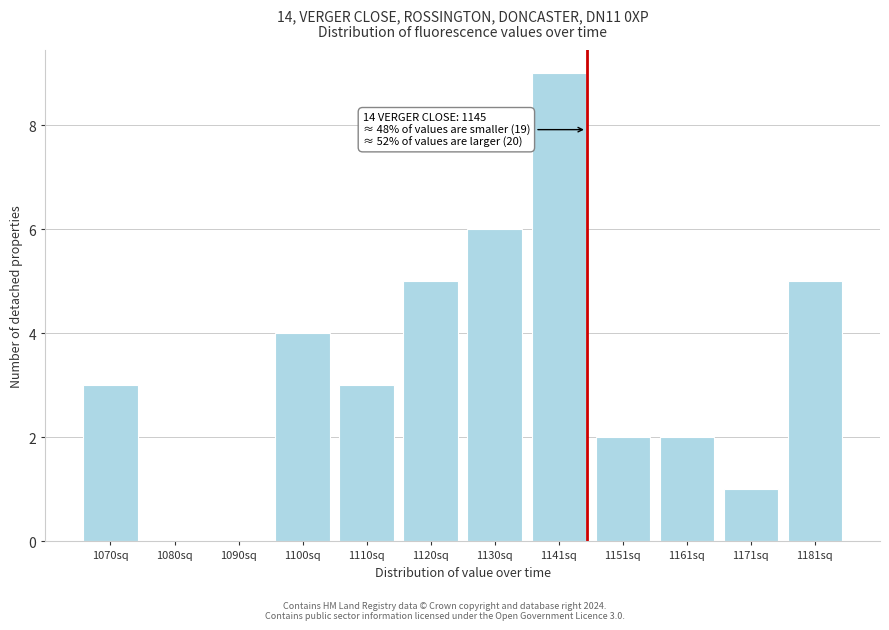

Reading right to left, list all the values displayed in this chart.

1181sq=5	1171sq=1	1161sq=2	1151sq=2	1141sq=9	1130sq=6	1120sq=5	1110sq=3	1100sq=4	1090sq=0	1080sq=0	1070sq=3